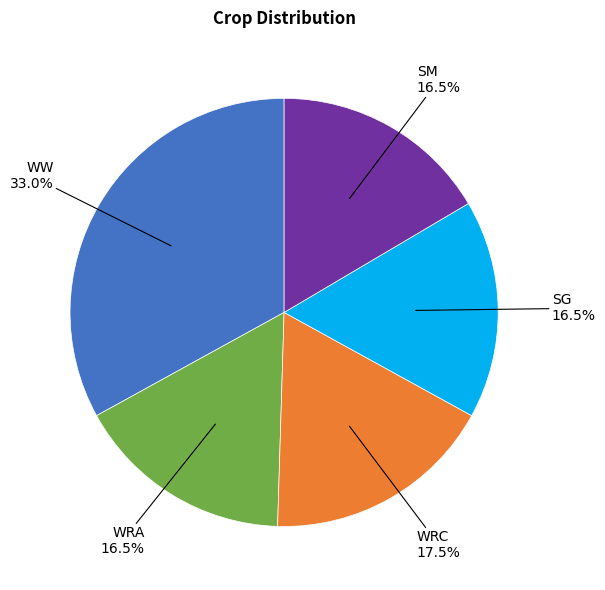

Does any single category account for the majority?

No